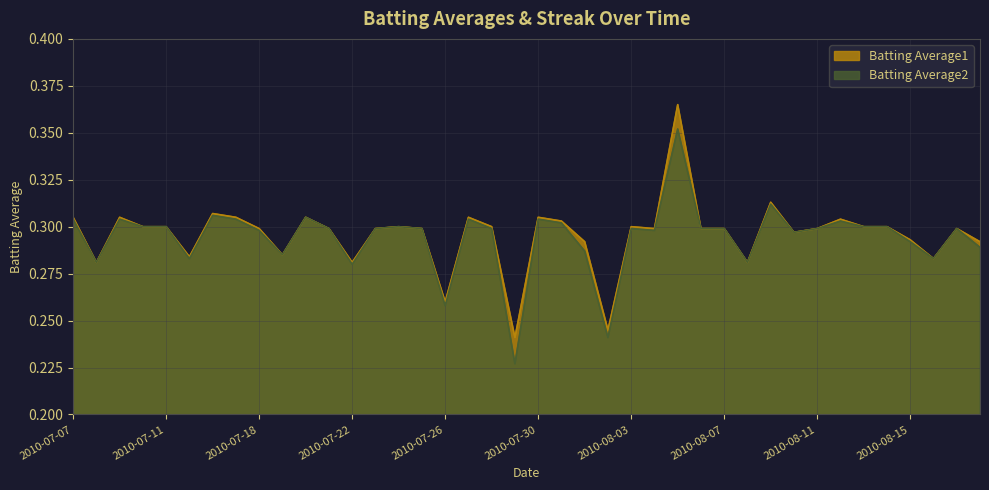

The Batting Average2 series shows 0.3 at 2010-08-14. True or false?

True